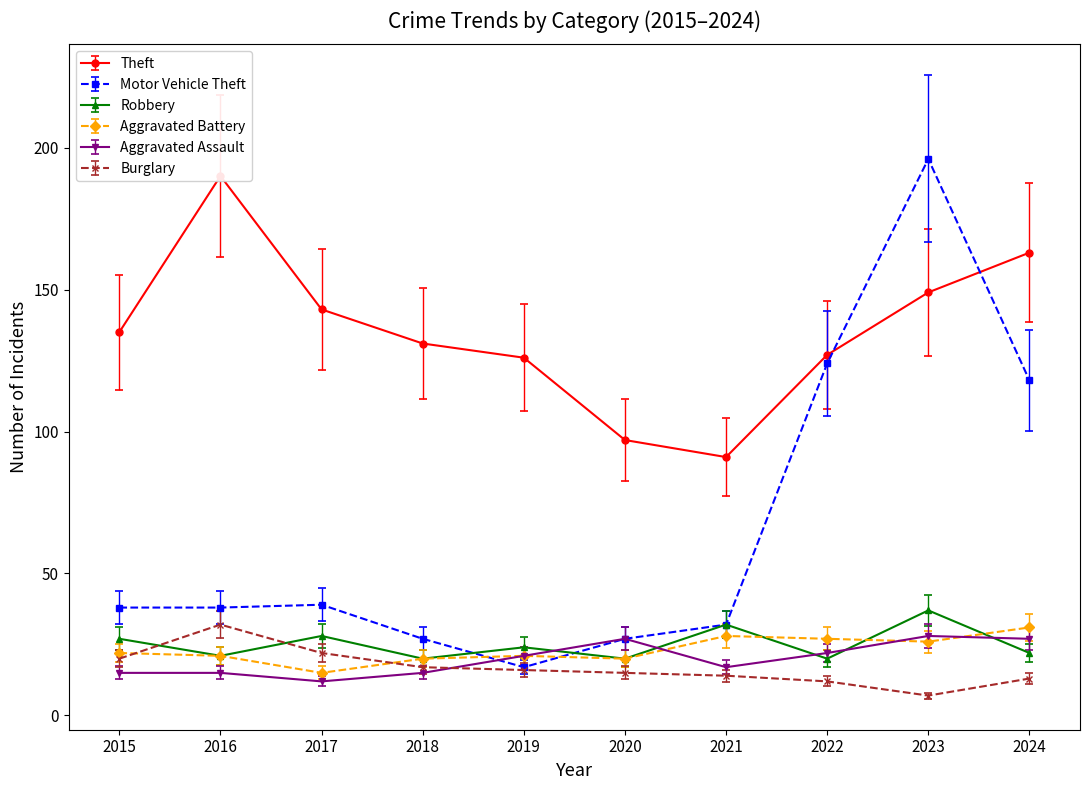

True or false: Robbery and Aggravated Battery intersect in this chart.

True